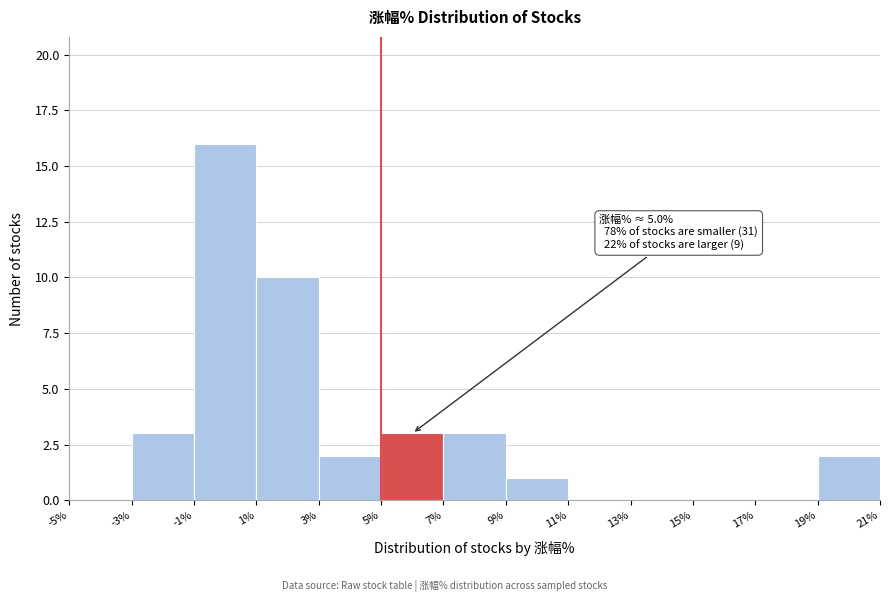

Which range on the x-axis has the tallest bar?

-1% to 1%